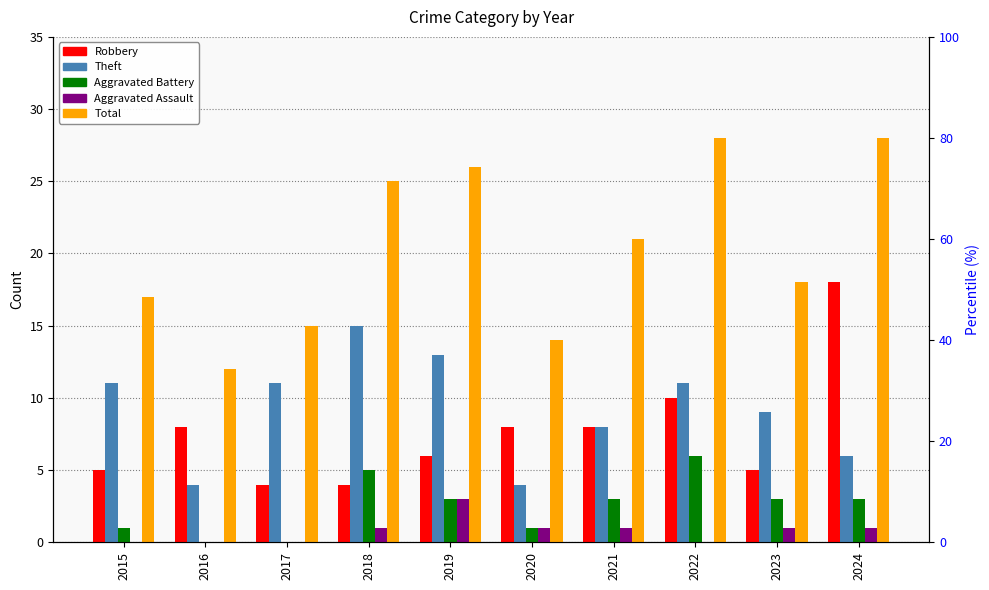

Is it true that Total equals 25 at 2017?

False